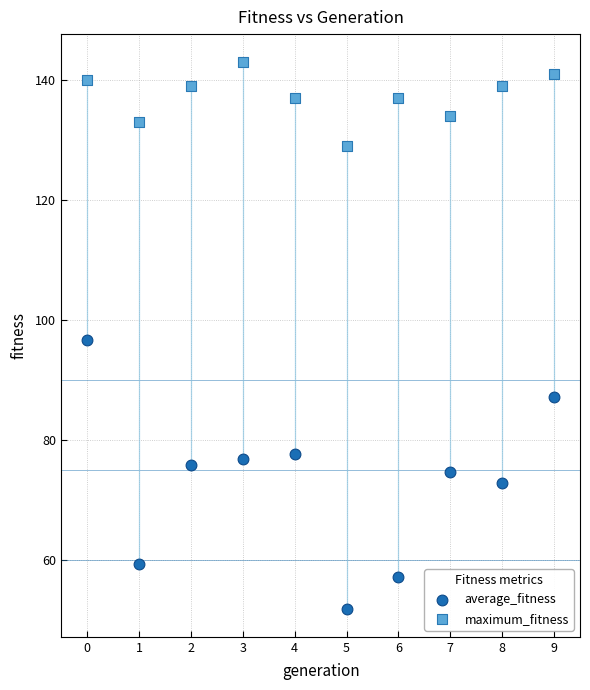

Which series has the widest spread of Y values?

average_fitness